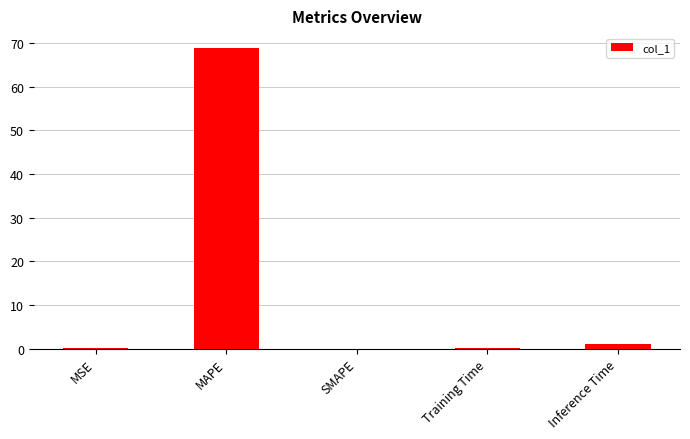

What is the change in value from MAPE to SMAPE?

-68.9